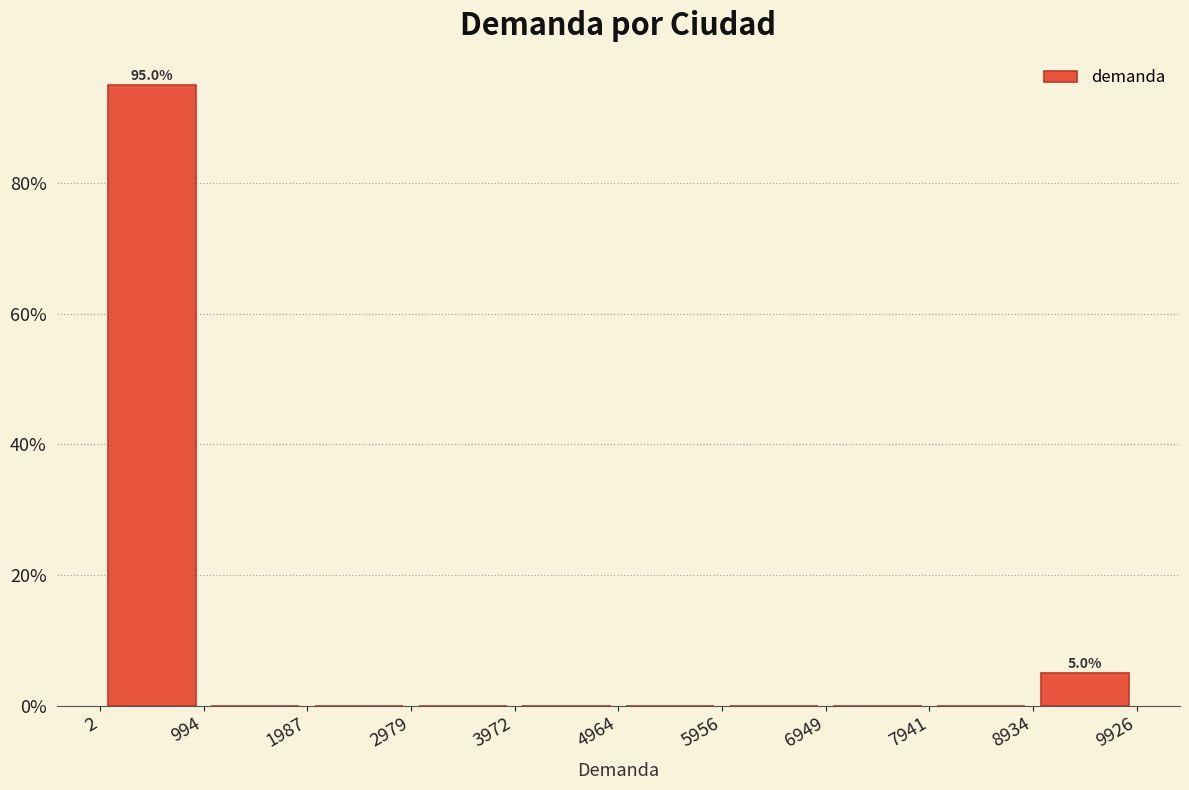

Which range on the x-axis has the tallest bar?

2 to 994